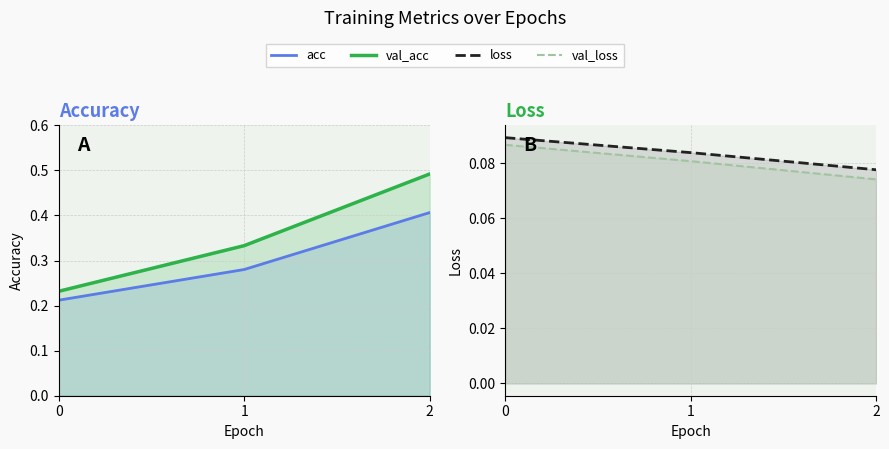

At which label is loss closest to 0?

2